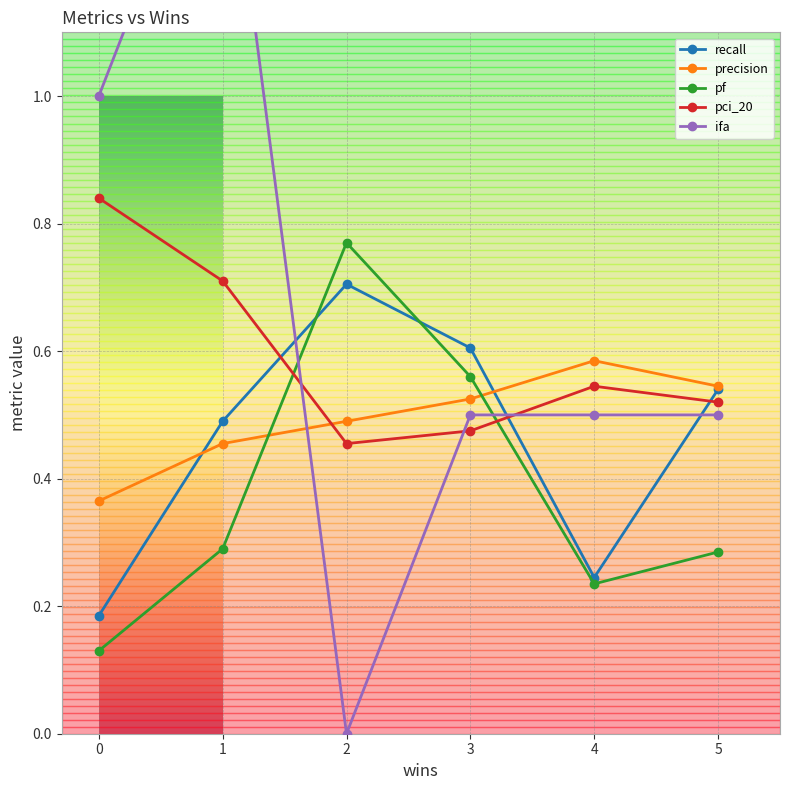

What is the value of the recall point at the 2nd from the left?

0.5